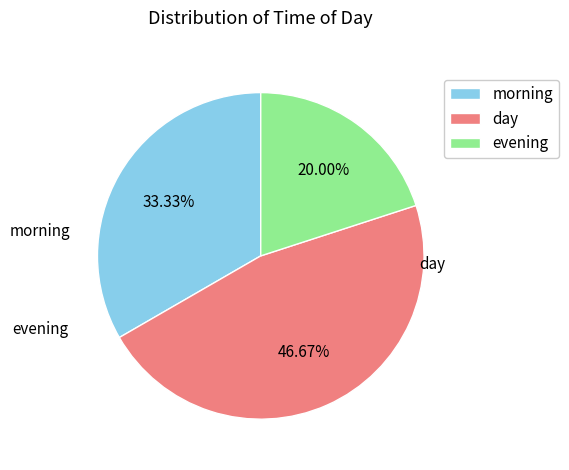

How many segments does this pie chart have?

3